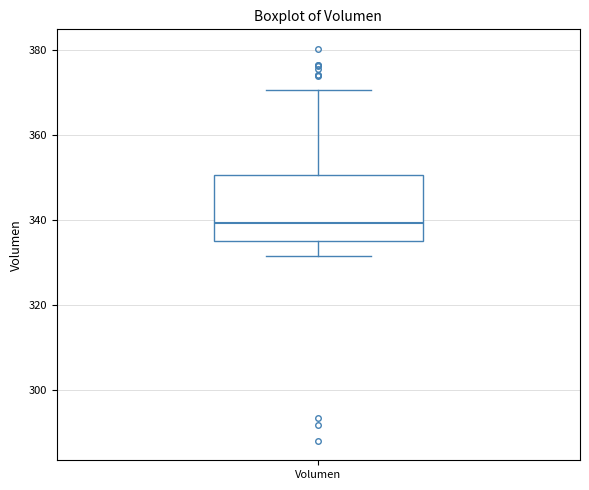

Transcribe this box plot: give where the median line is, the range the box spans, and where the two whiskers end, as read against the y-axis. The values are not printed on the chart, so give them approximately, as read against the axis.

median 340, box 336 to 350, whiskers 332 to 370